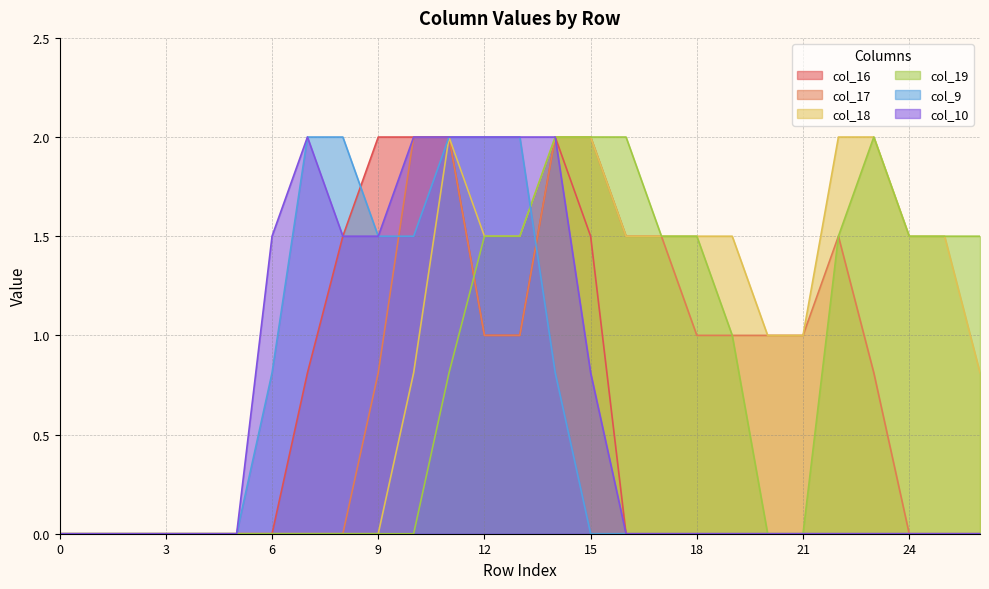

Is it true that col_16 equals 0.0 at 25?

True